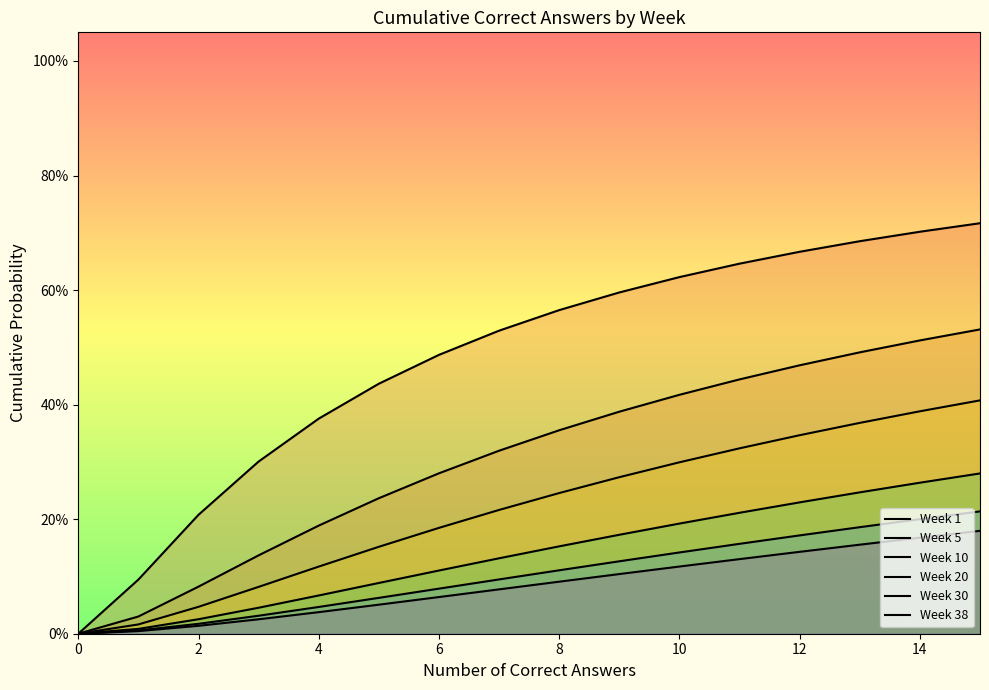

What is the average value of the Week 20 series?

0.1